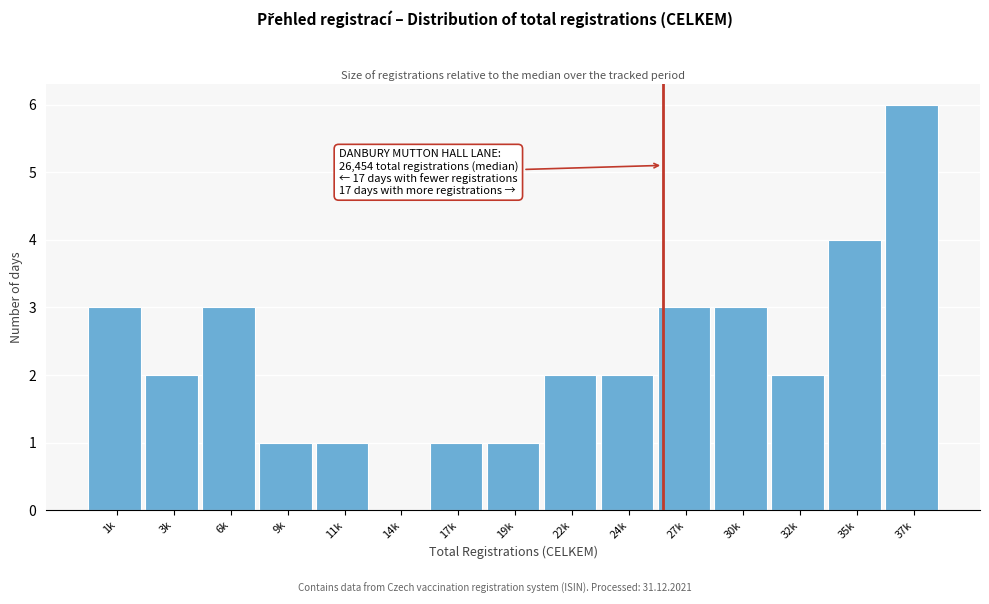

Reading left to right, extract all data points from this chart.

1k=3	3k=2	6k=3	9k=1	11k=1	14k=0	17k=1	19k=1	22k=2	24k=2	27k=3	30k=3	32k=2	35k=4	37k=6